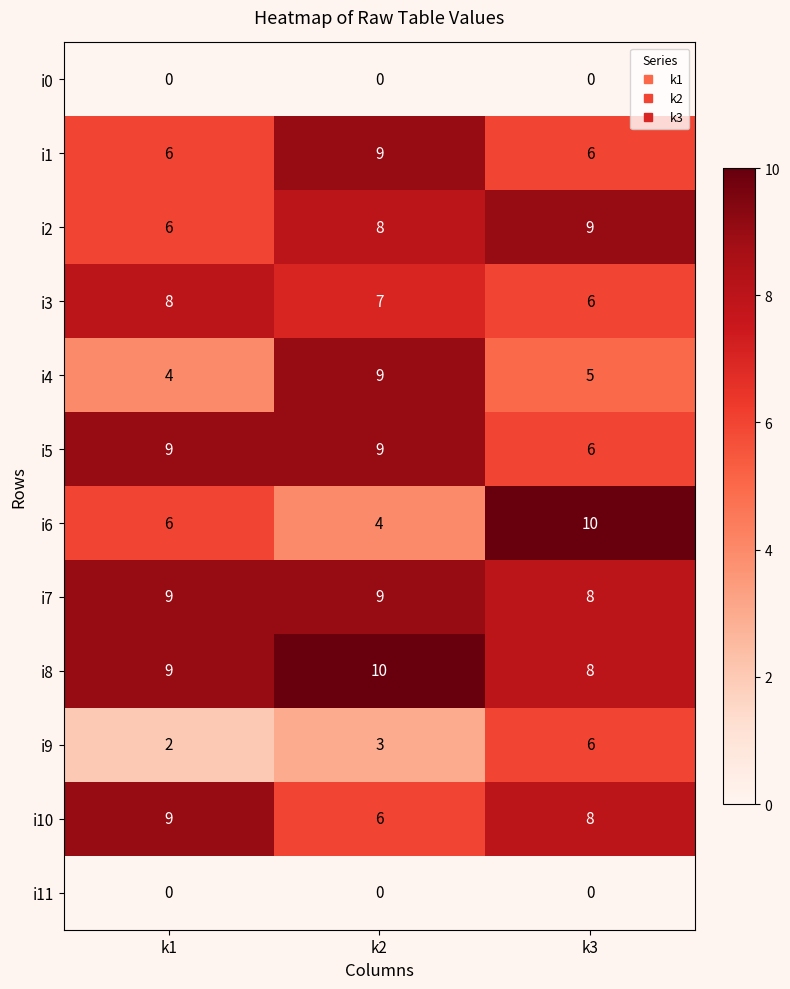

Is it true that i0 equals 0 at k2?

True